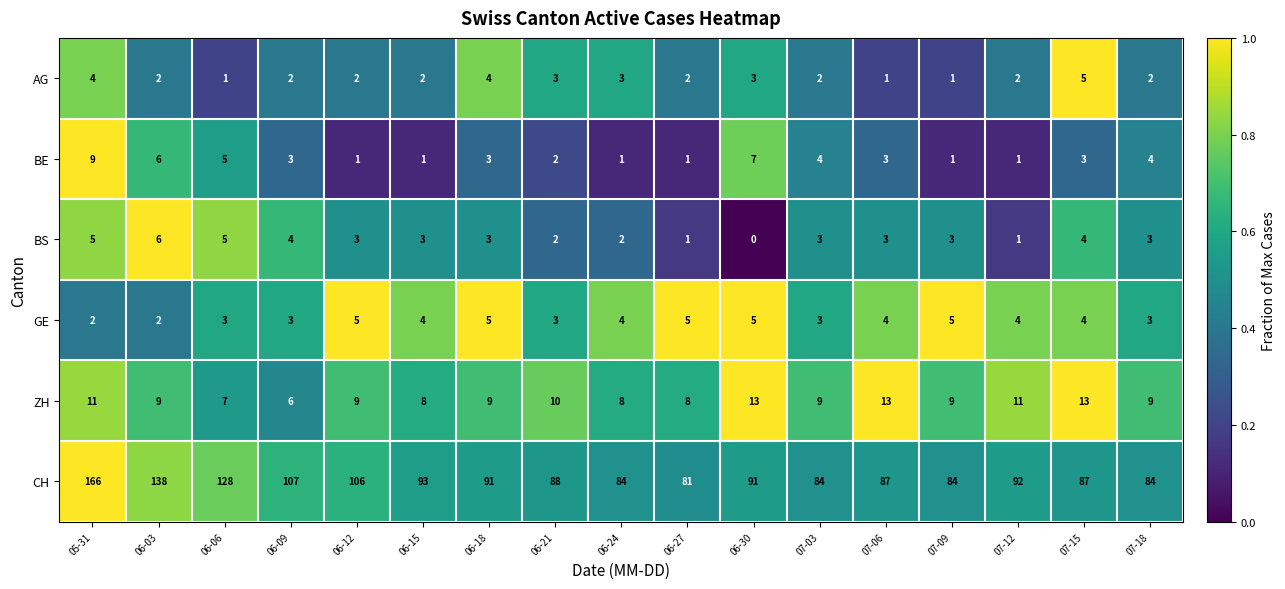

At which label is BE closest to 5?

06-06